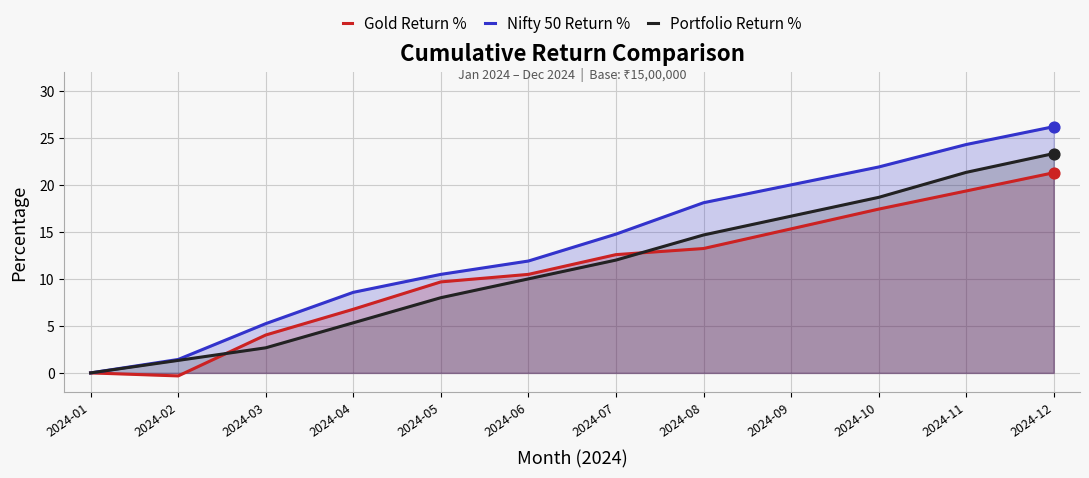

Is the value of Portfolio Return % at 2024-07 greater than the value of Nifty 50 Return % at 2024-12?

No